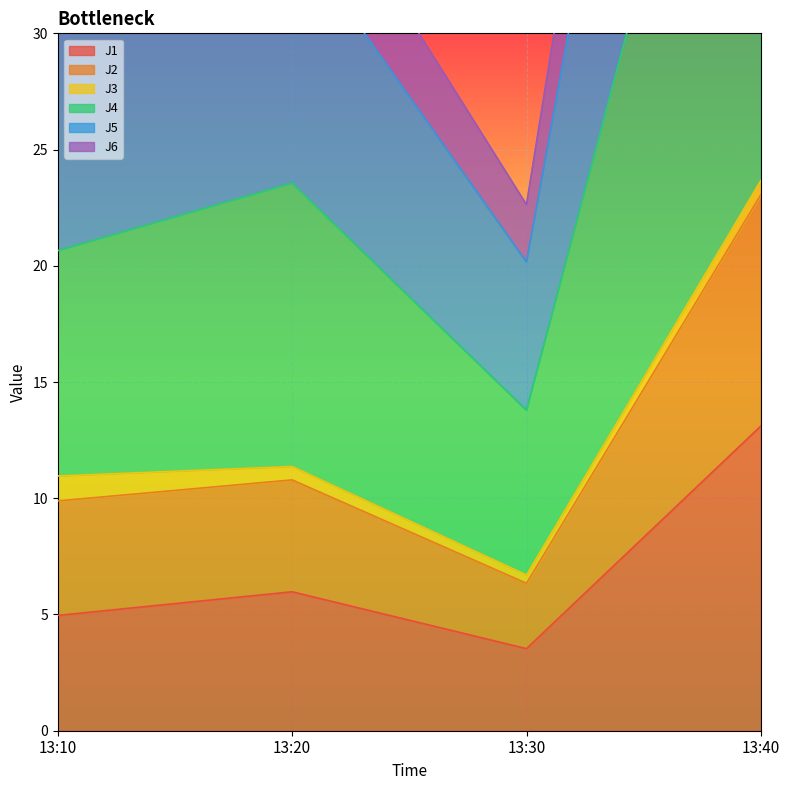

The value of J4 at 13:10 is 8.7. True or false?

False